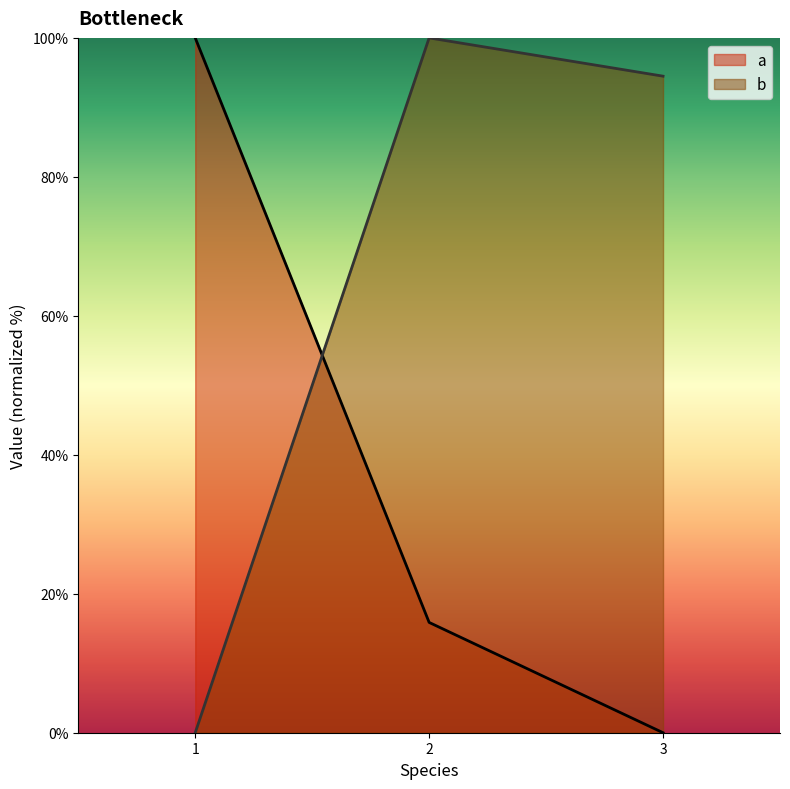

Rank the series by their maximum value, from highest to lowest.

b, a